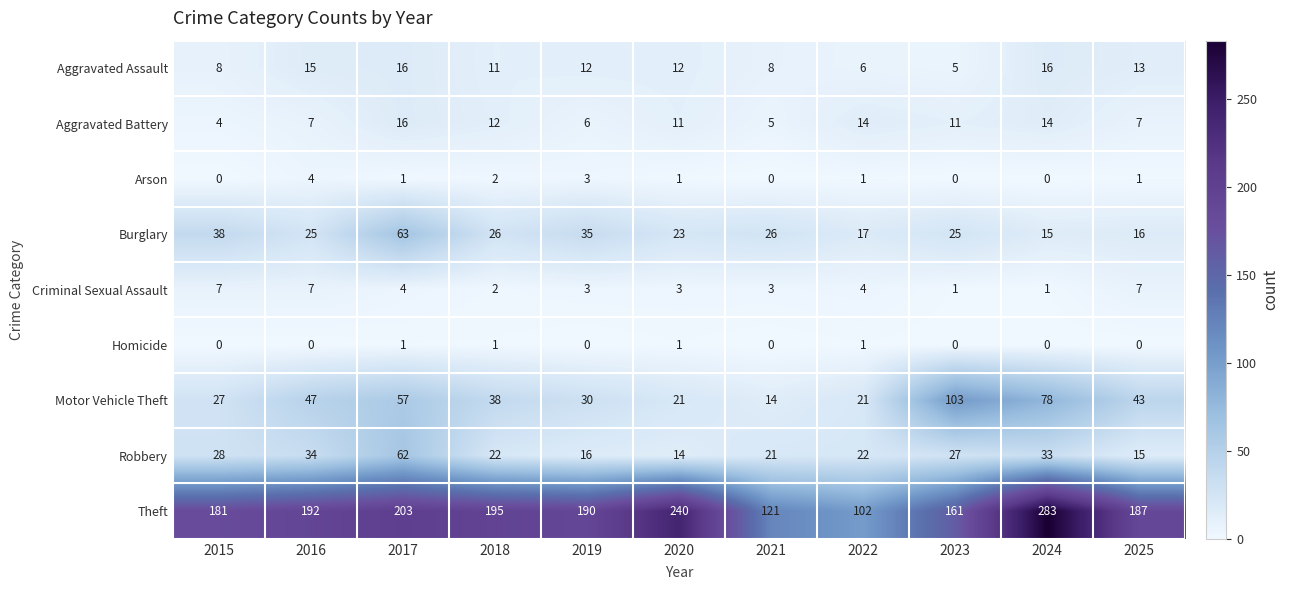

True or false: Burglary has a value of 26 at 2024.

False